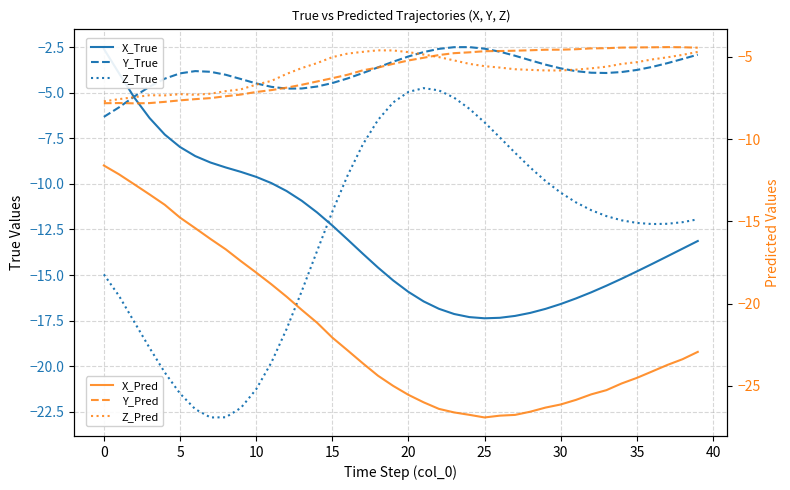

What is the label of the 29th point from the left?

28